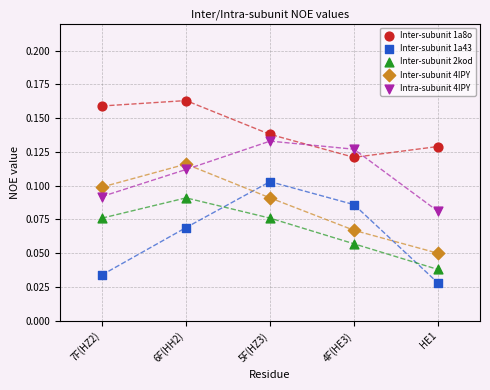

Which series has the largest Y range (max minus min)?

Inter-subunit 1a43